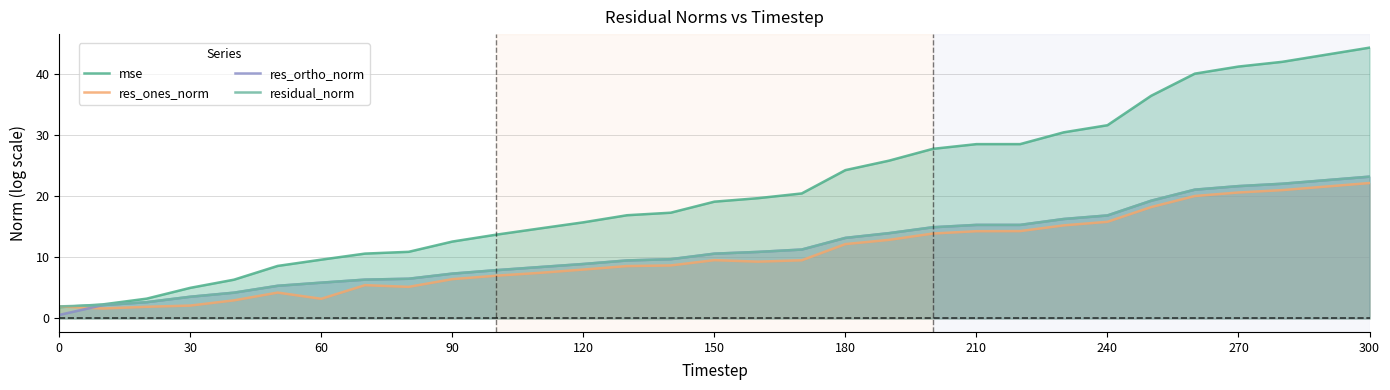

Between 270 and 300, which series saw the biggest shift?

mse